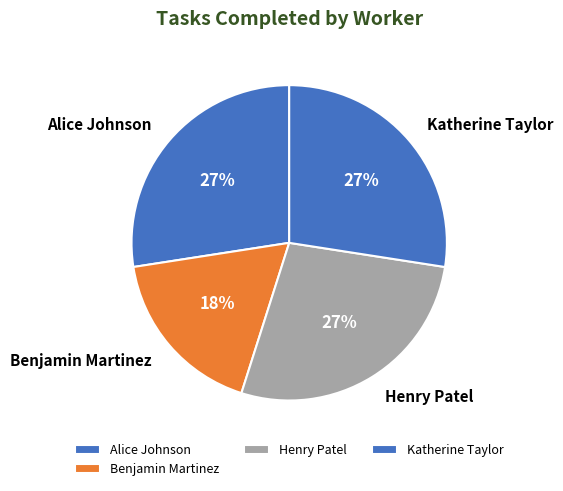

To the nearest percent, what is the combined percentage of Alice Johnson and Benjamin Martinez?

45%